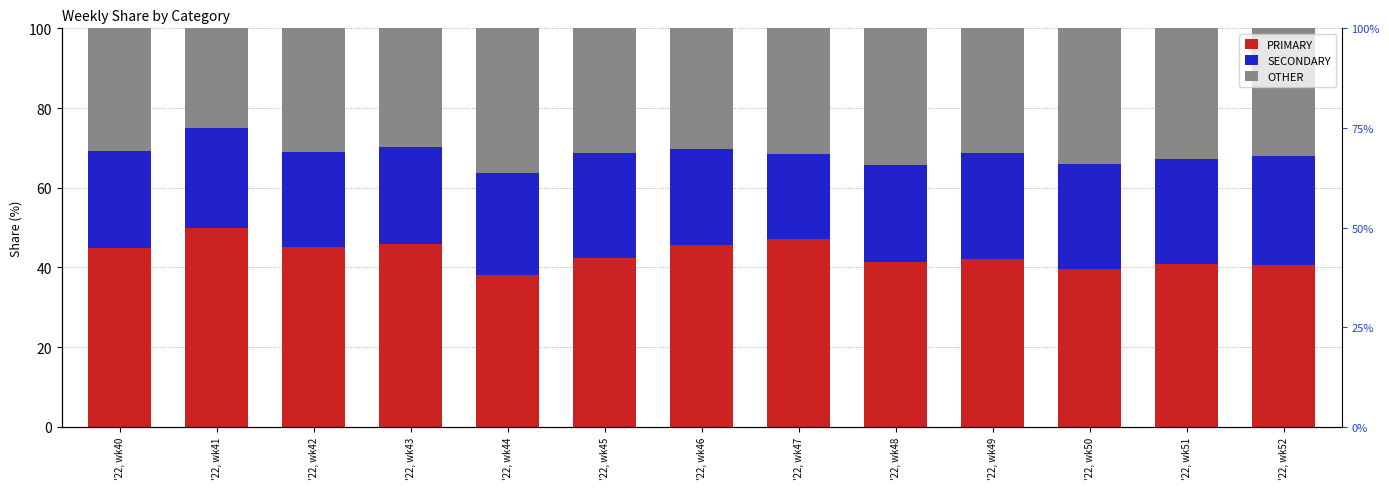

Between '22, wk40 and '22, wk48, which series saw the biggest shift?

PRIMARY